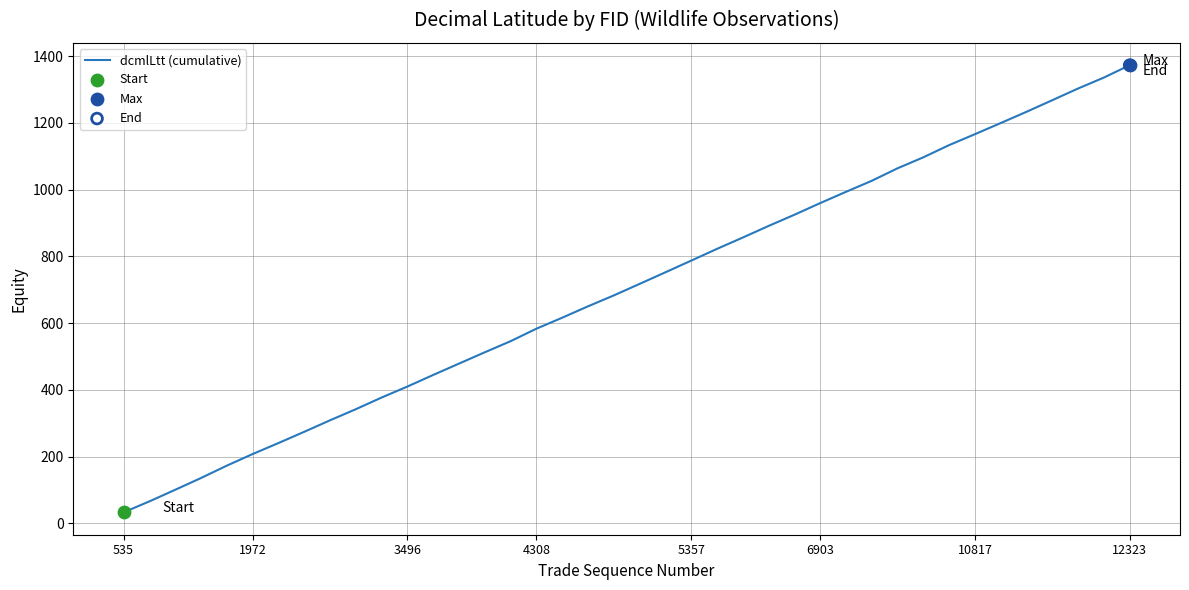

What is the difference between the maximum and minimum values?

1339.7